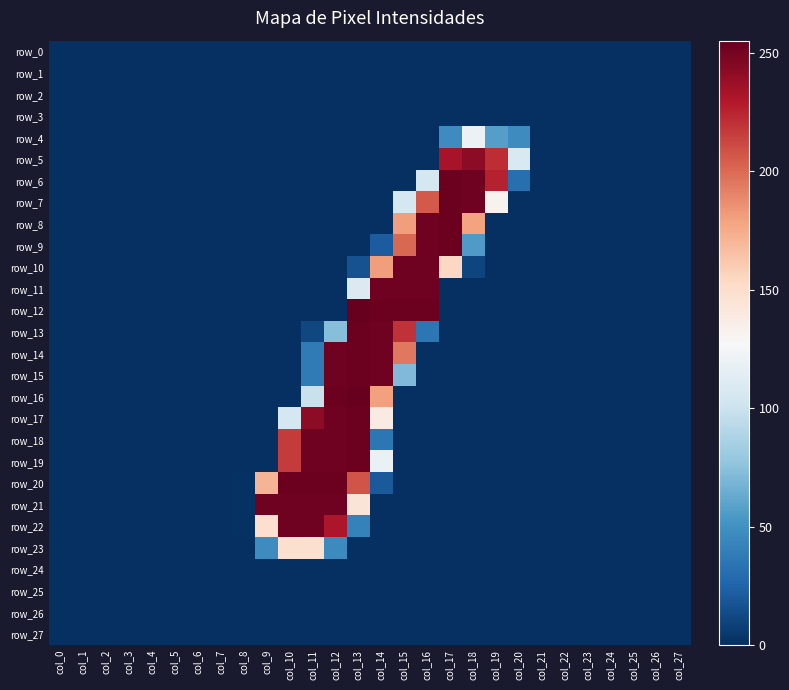

The value of row_5 at col_12 is 155. True or false?

False